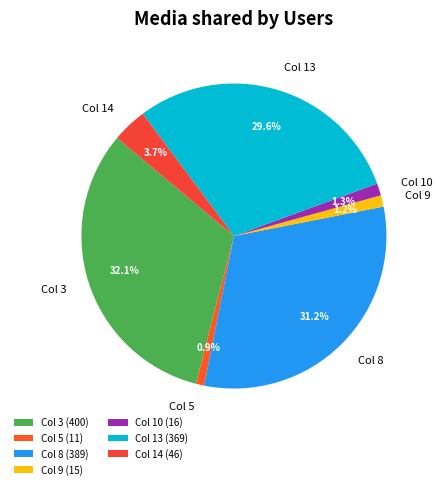

How many segments does this pie chart have?

7